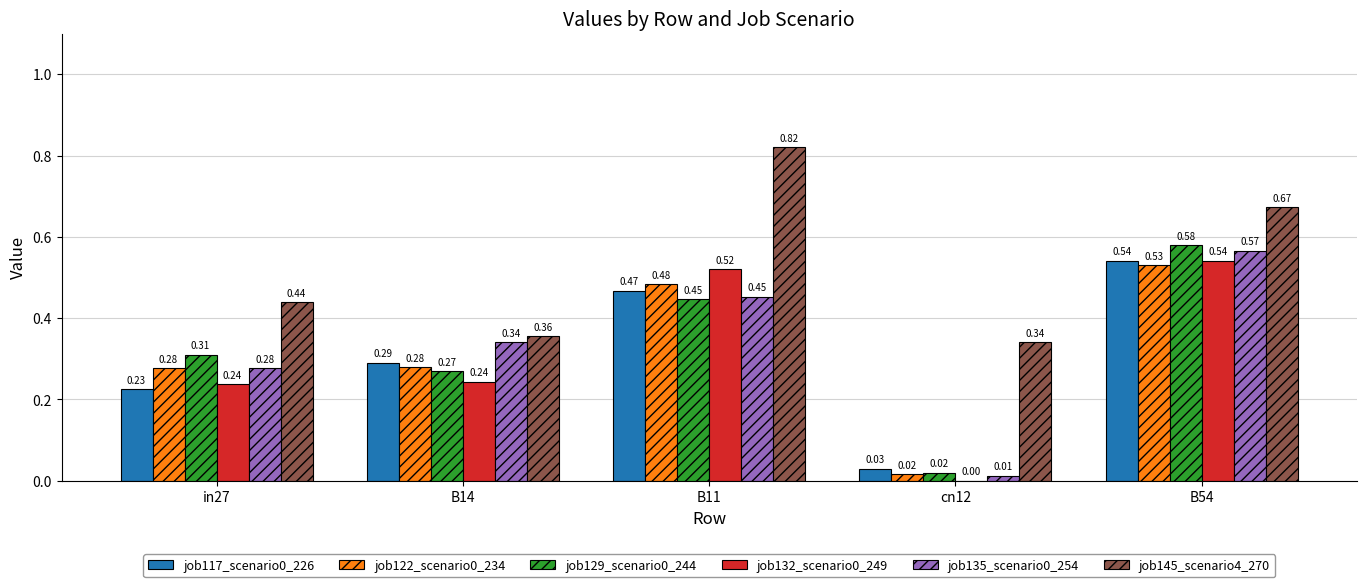

Which category has the highest value in the job117_scenario0_226 series?

B54